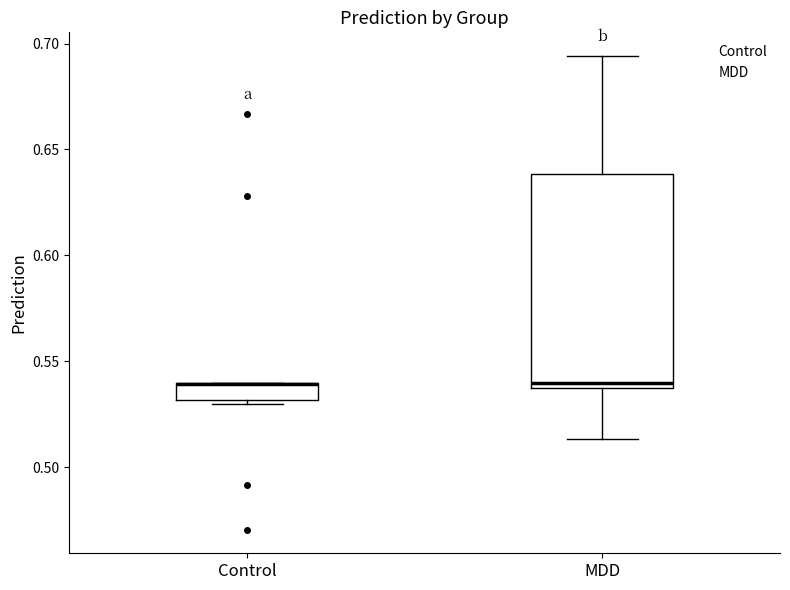

Where is the lower edge of the box for Control on the y-axis? The values are not printed on the chart, so give them approximately, as read against the axis.

0.530